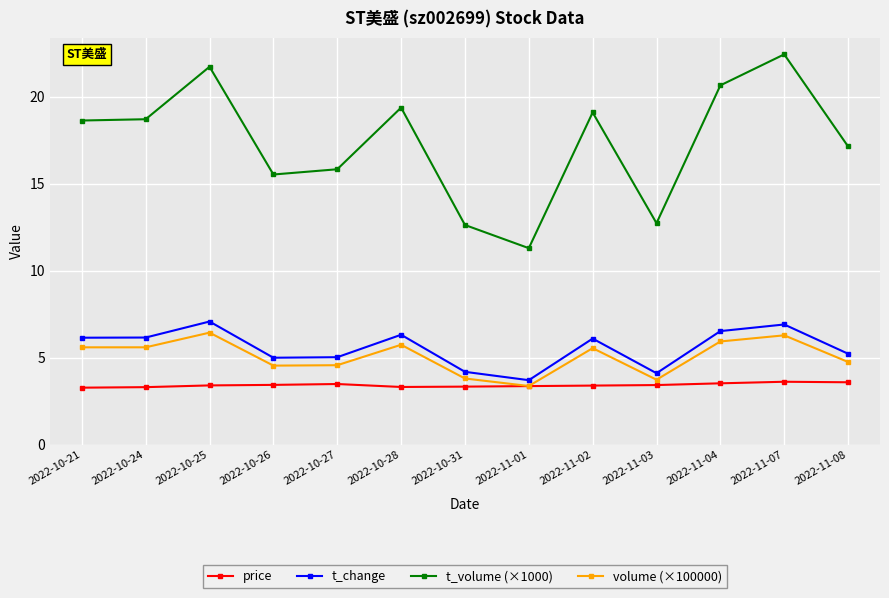

What is the label of the 6th point from the left?

2022-10-28